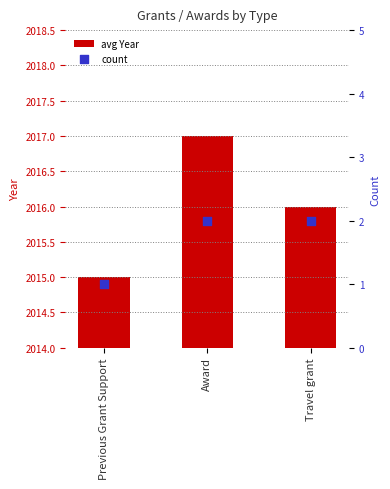

Which series has the largest total across all categories?

avg Year